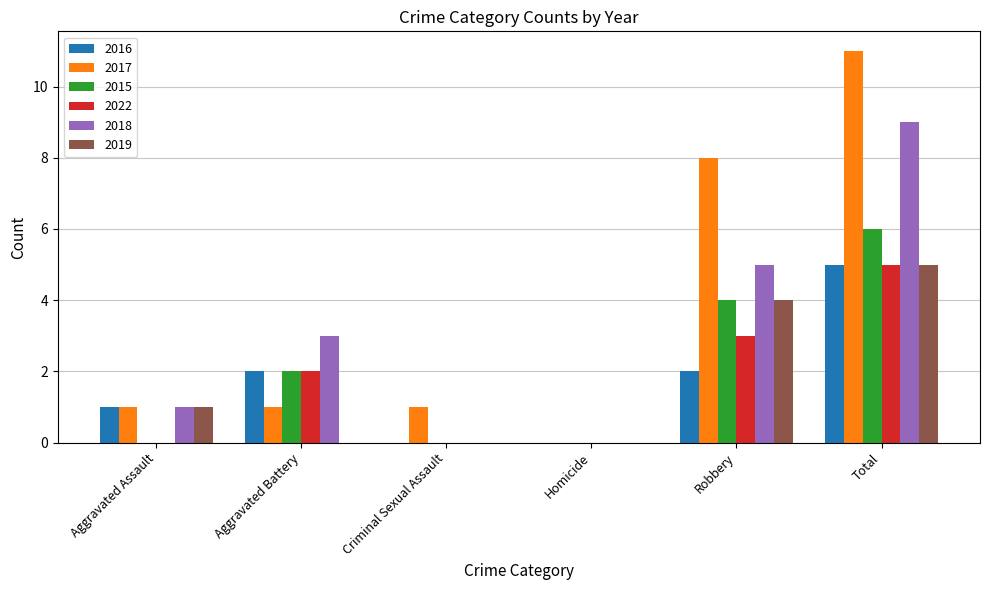

At which label does 2019 reach its peak?

Total